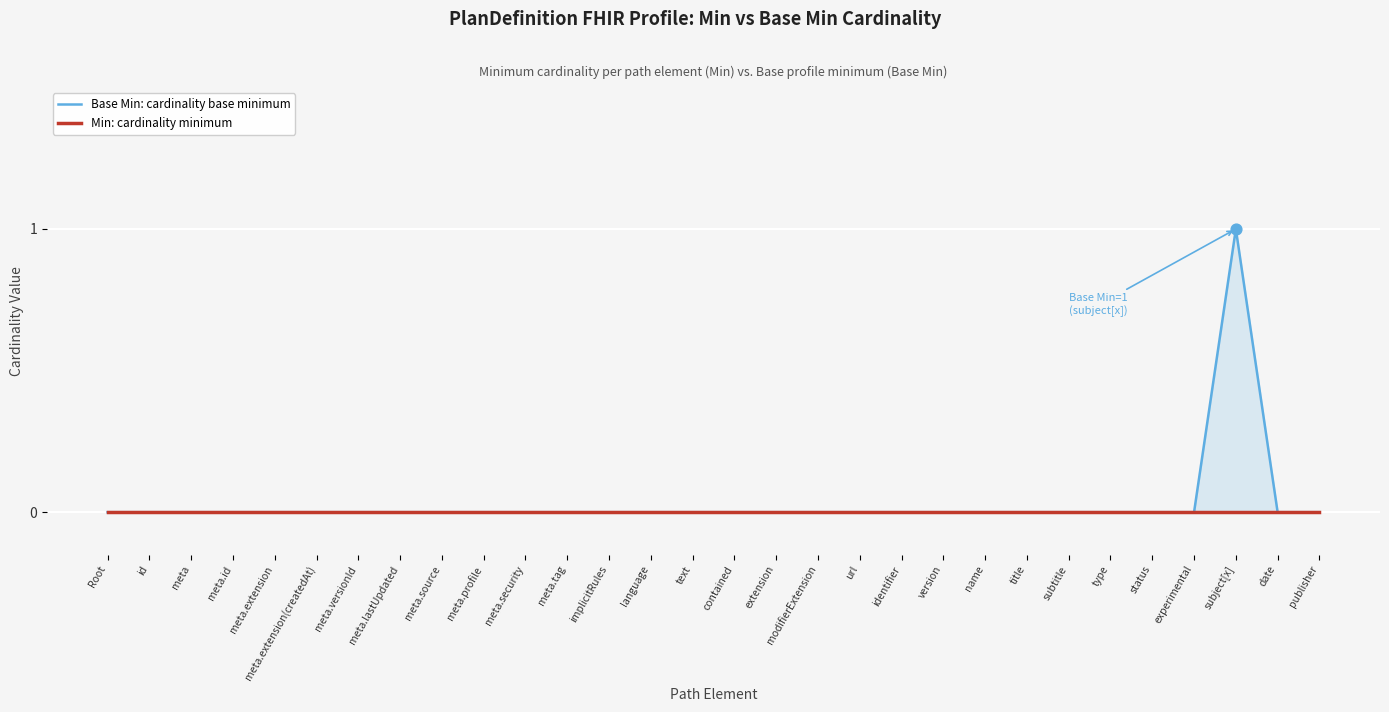

What are all the series names shown in the legend?

Base Min: cardinality base minimum, Min: cardinality minimum